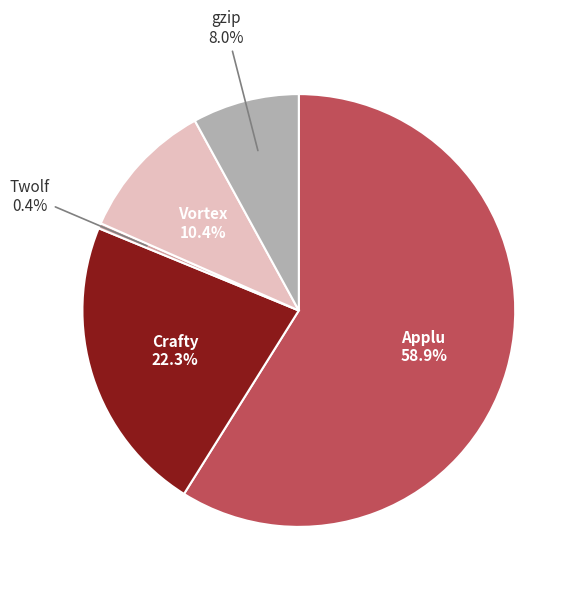

To the nearest percent, what percentage of the pie is Applu?

59%